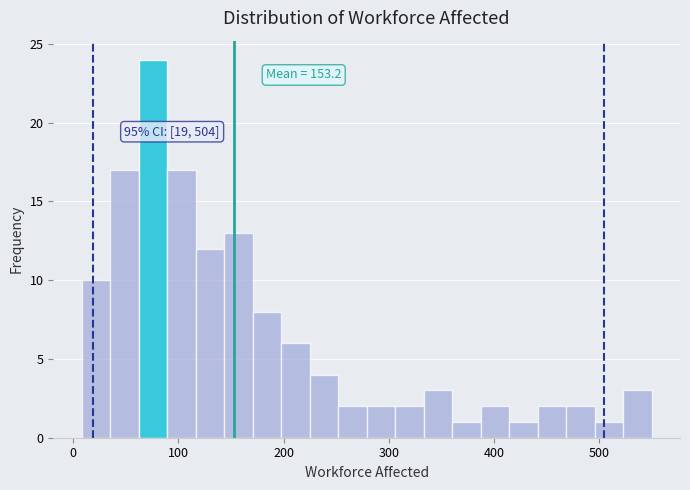

Around what value on the x-axis is the tallest bar? Give the approximate position of its centre, as read against the axis.

80